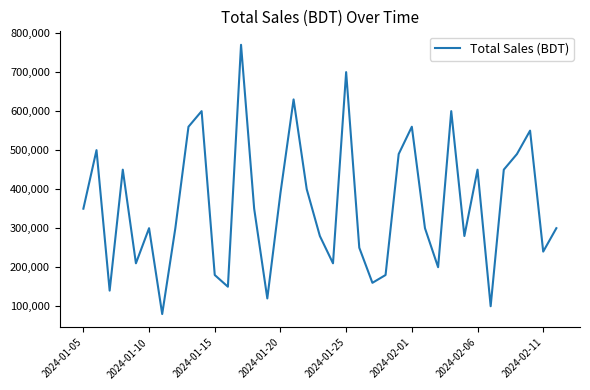

What is the difference between the maximum and minimum values?

690000